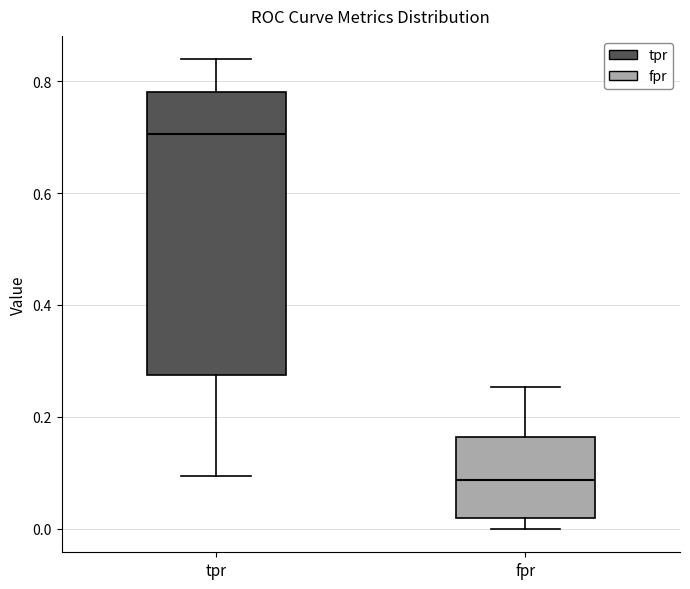

Comparing the boxes themselves (not the whiskers), which one is the tallest?

tpr